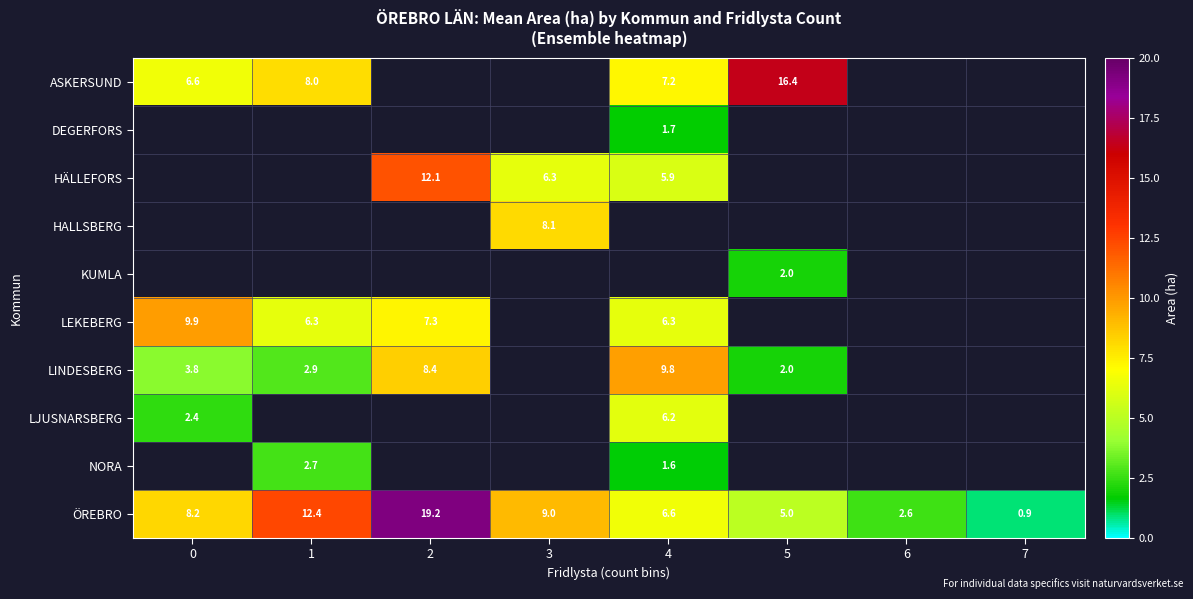

What is the difference between the maximum and minimum values in the ÖREBRO series?

18.3